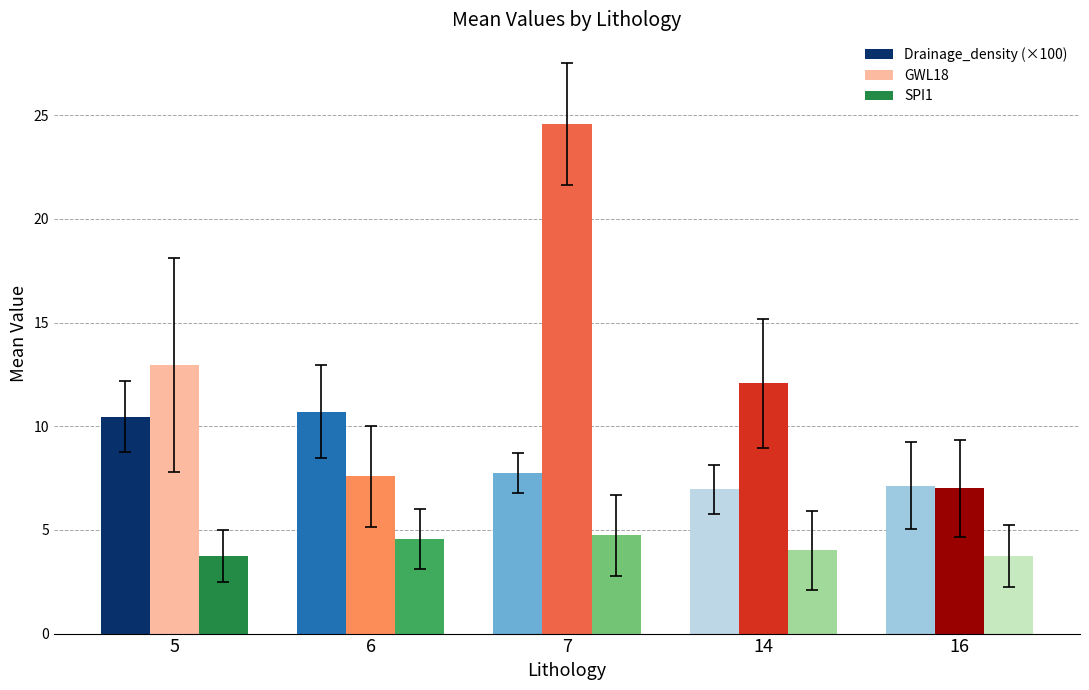

What is the average value of the SPI1 series?

4.2